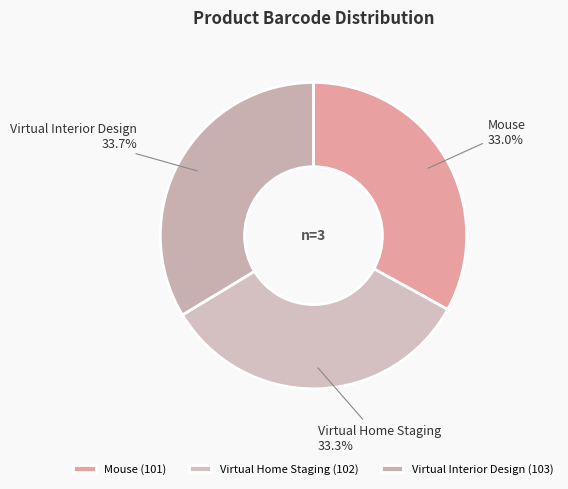

Approximately how many times larger is the value at Virtual Interior Design compared to Virtual Home Staging?

1.0